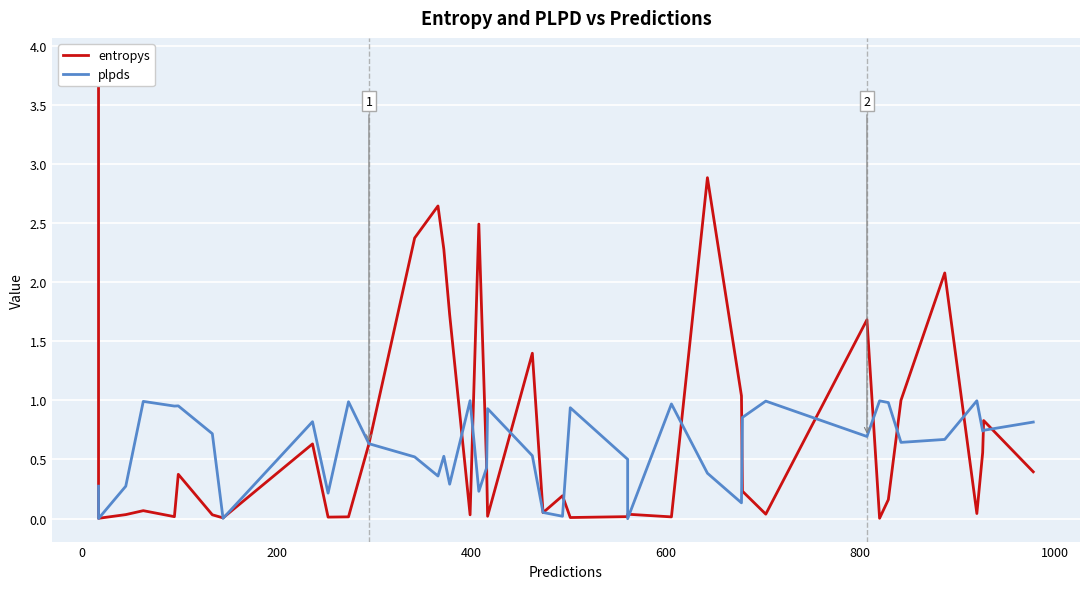

Does the chart display data point markers on the line(s)?

No